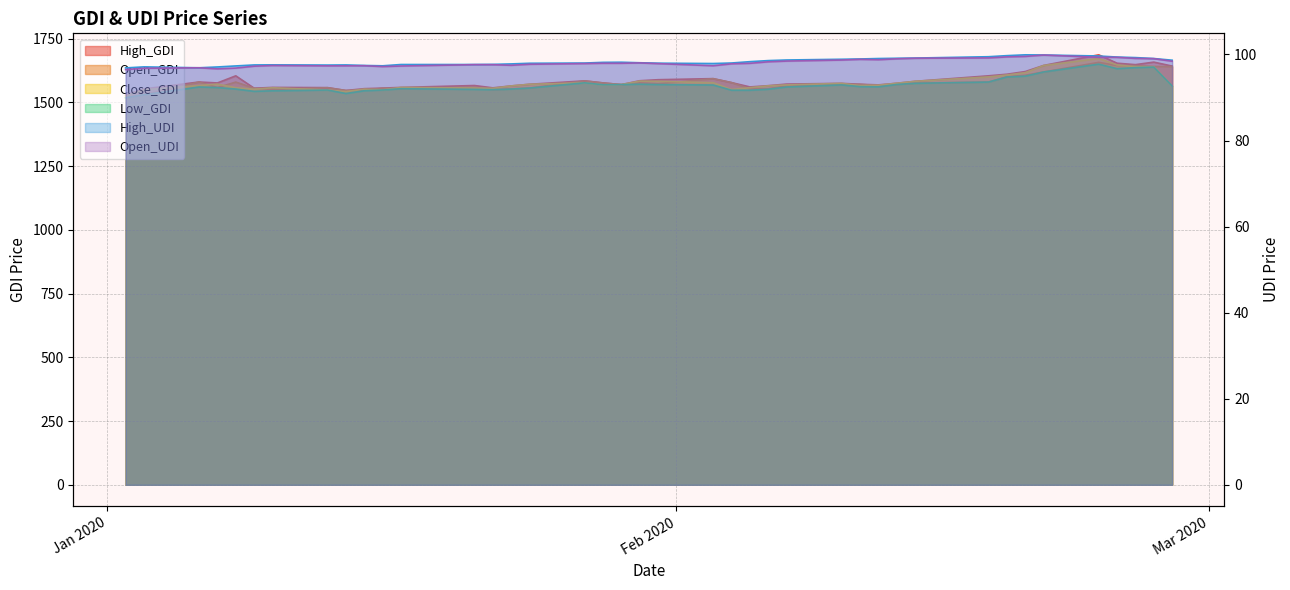

List the series in order of their peak value, lowest first.

Open_UDI, High_UDI, Low_GDI, Open_GDI, Close_GDI, High_GDI